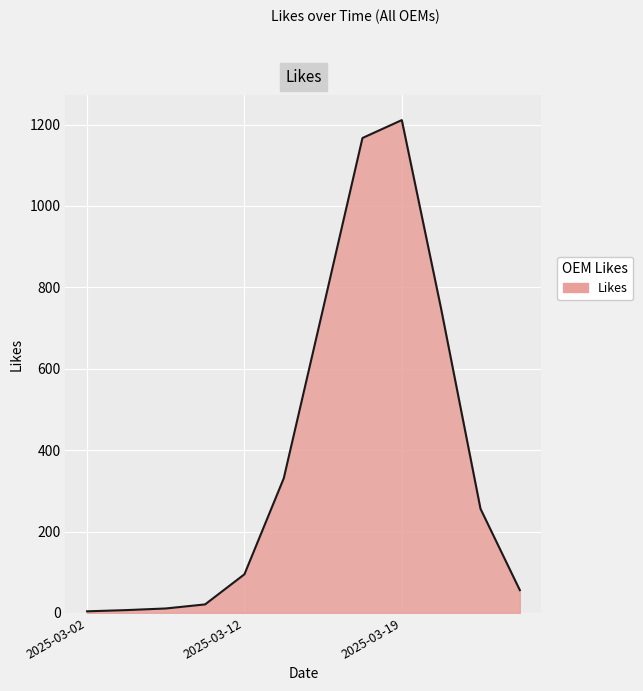

What is the difference between the maximum and minimum values?

1207